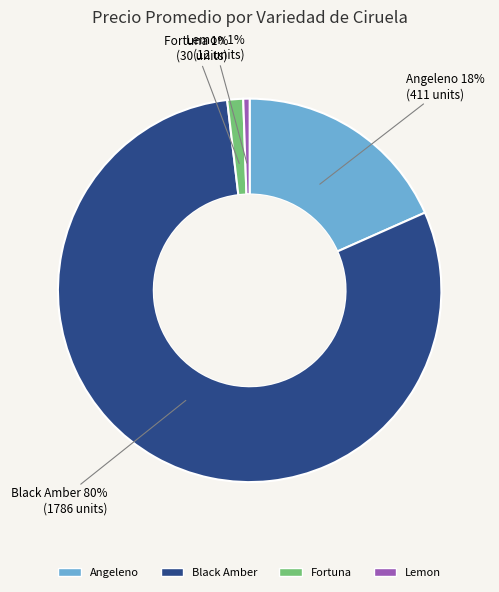

To the nearest percent, what is the difference between the largest and smallest slice percentages?

79%